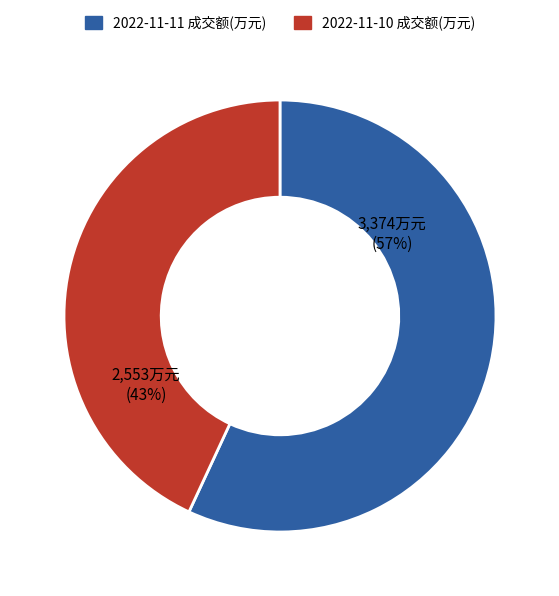

To the nearest percent, what portion does 2022-11-11 成交额(万元) represent?

57%